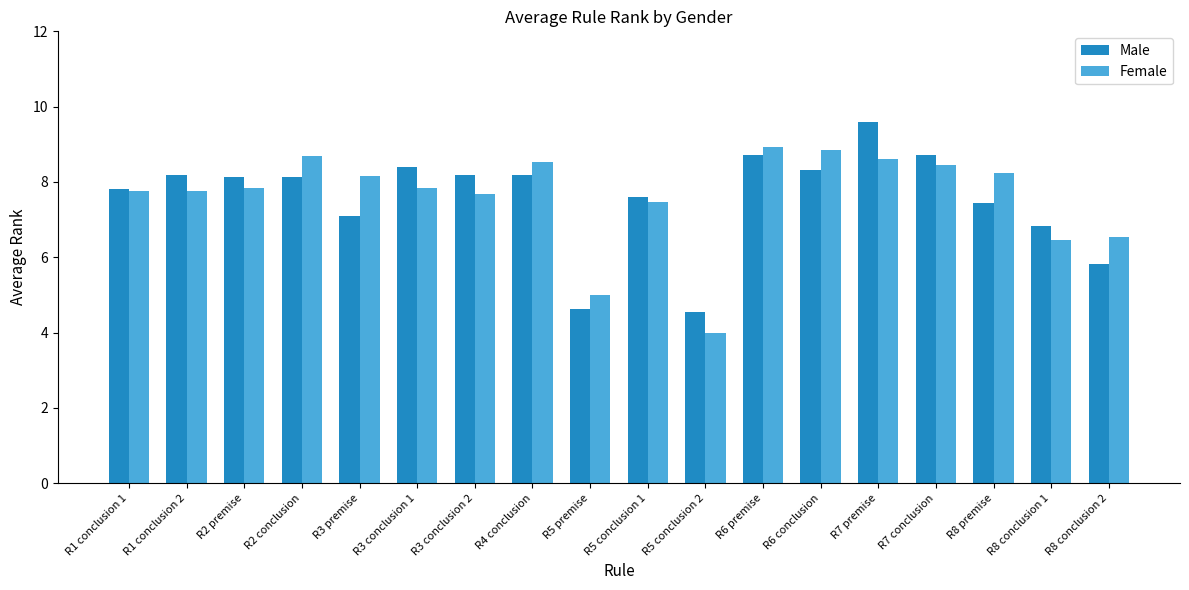

Rank the series by their maximum value, from lowest to highest.

Female, Male